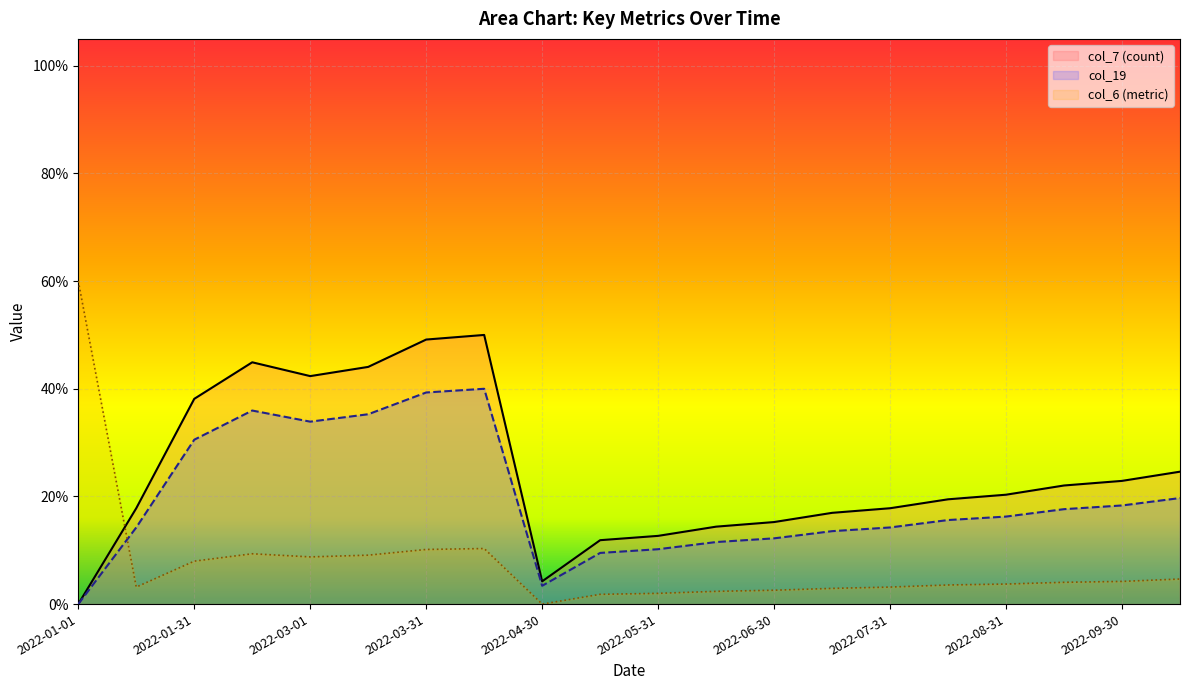

True or false: col_7 (count) has a value of 0.4 at 2022-09-30.

False